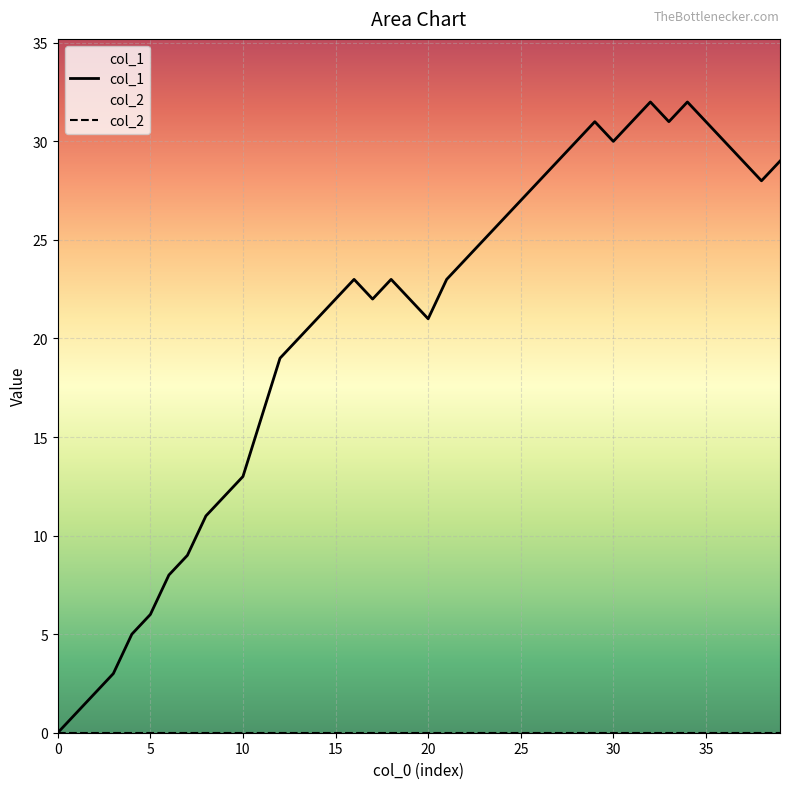

How many data points in col_1 are less than 23?

19